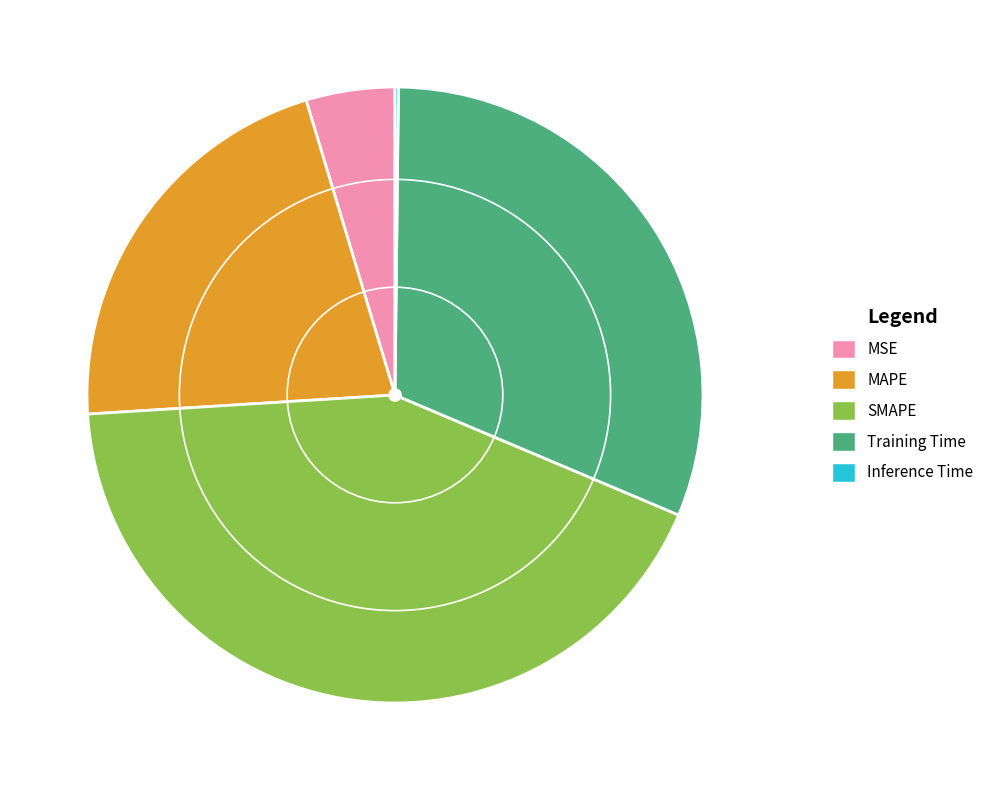

Is there a majority slice in this chart?

No